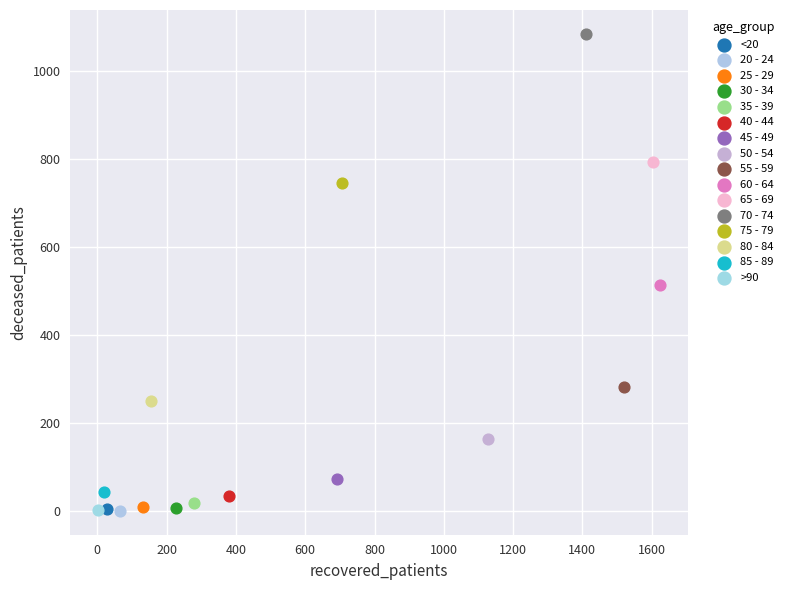

Which series contains the highest Y value?

70 - 74